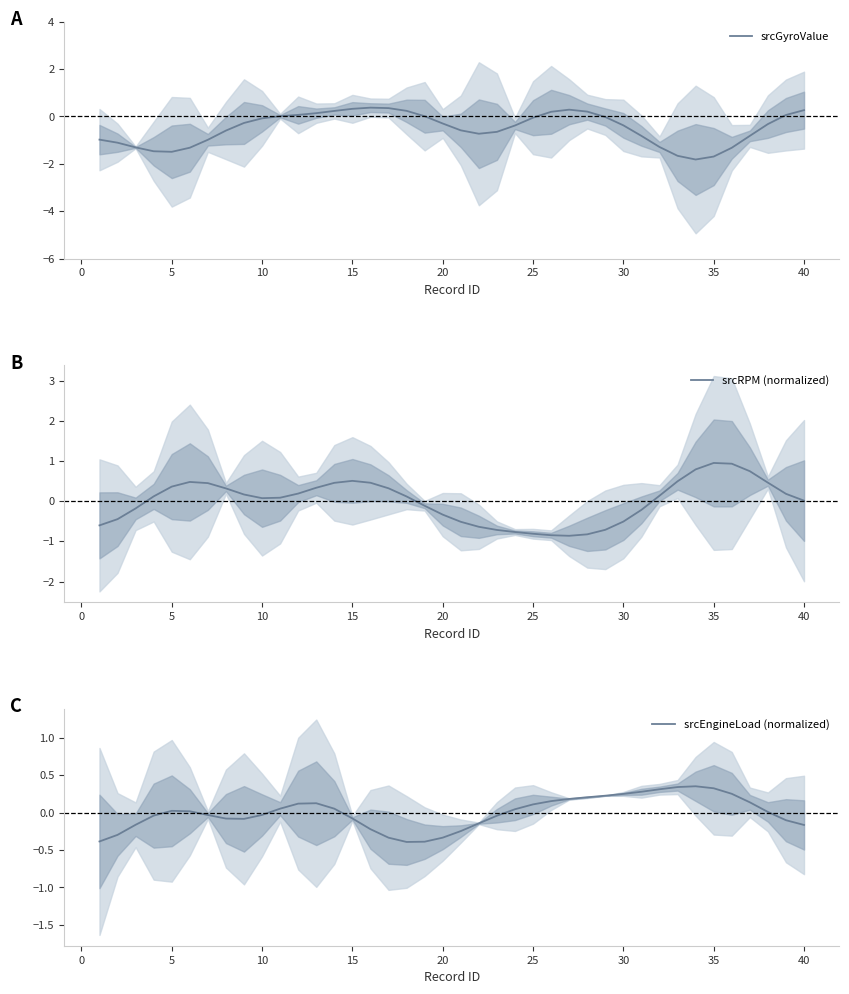

After their last crossing, which series has the higher values: srcRPM (normalized) or srcEngineLoad (normalized)?

srcRPM (normalized)